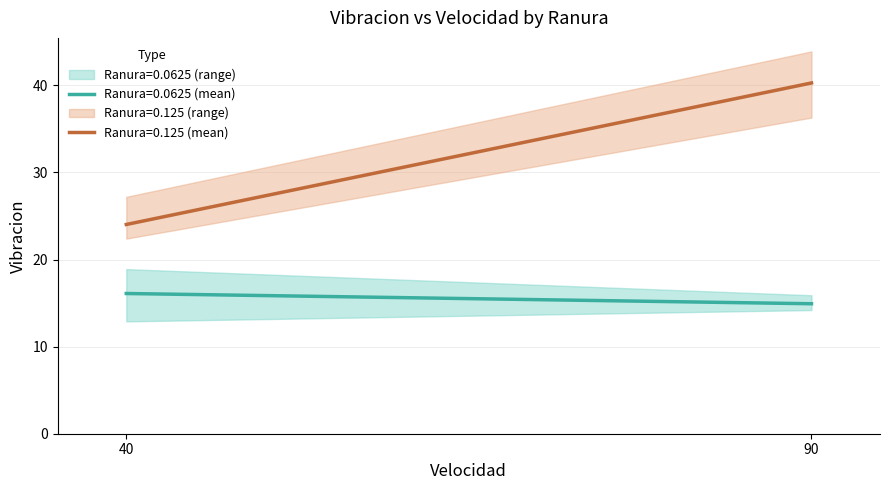

True or false: Ranura=0.125 (mean) and Ranura=0.0625 (mean) cross at least once.

False